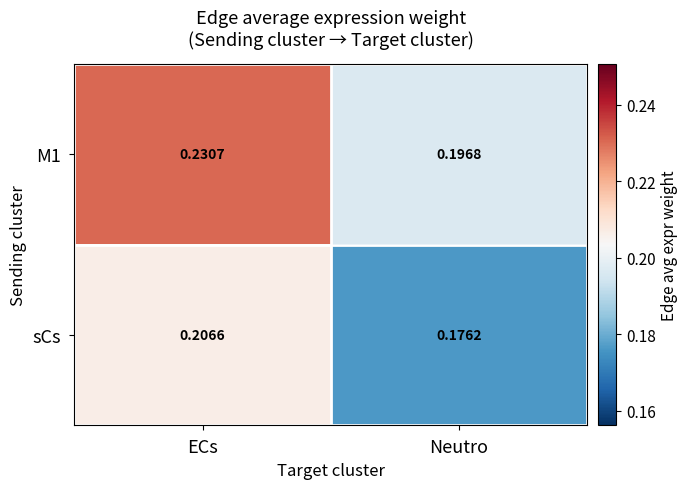

Which series has the largest range (max minus min)?

M1